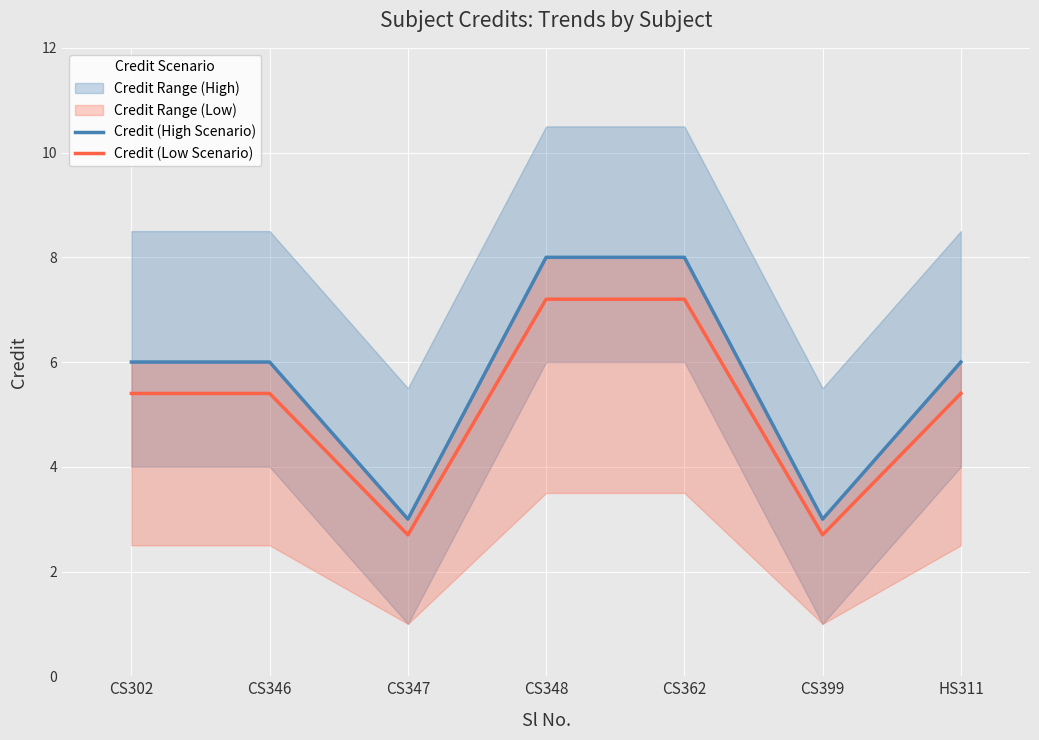

What is the maximum value shown in the chart?

8.0